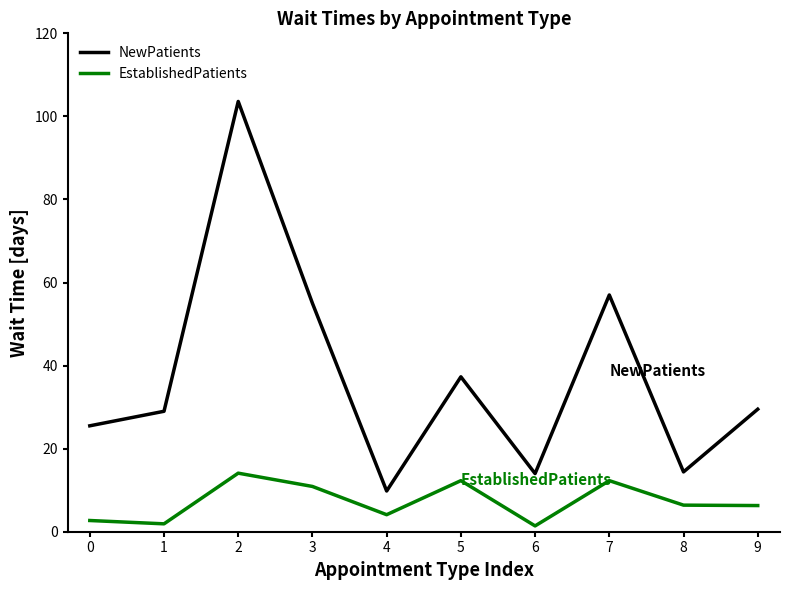

Is this an area chart (filled region under the line)?

No